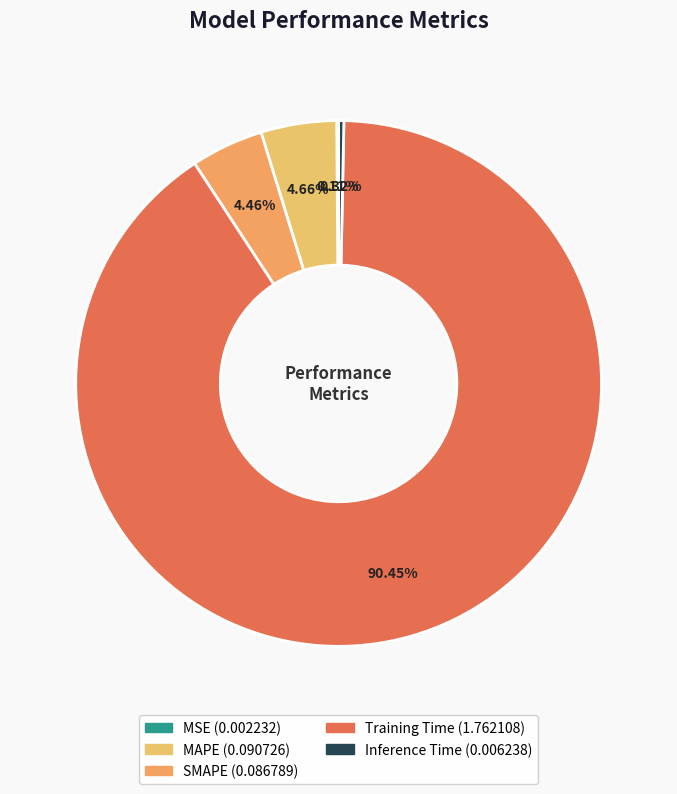

Count the number of slices in the pie.

5